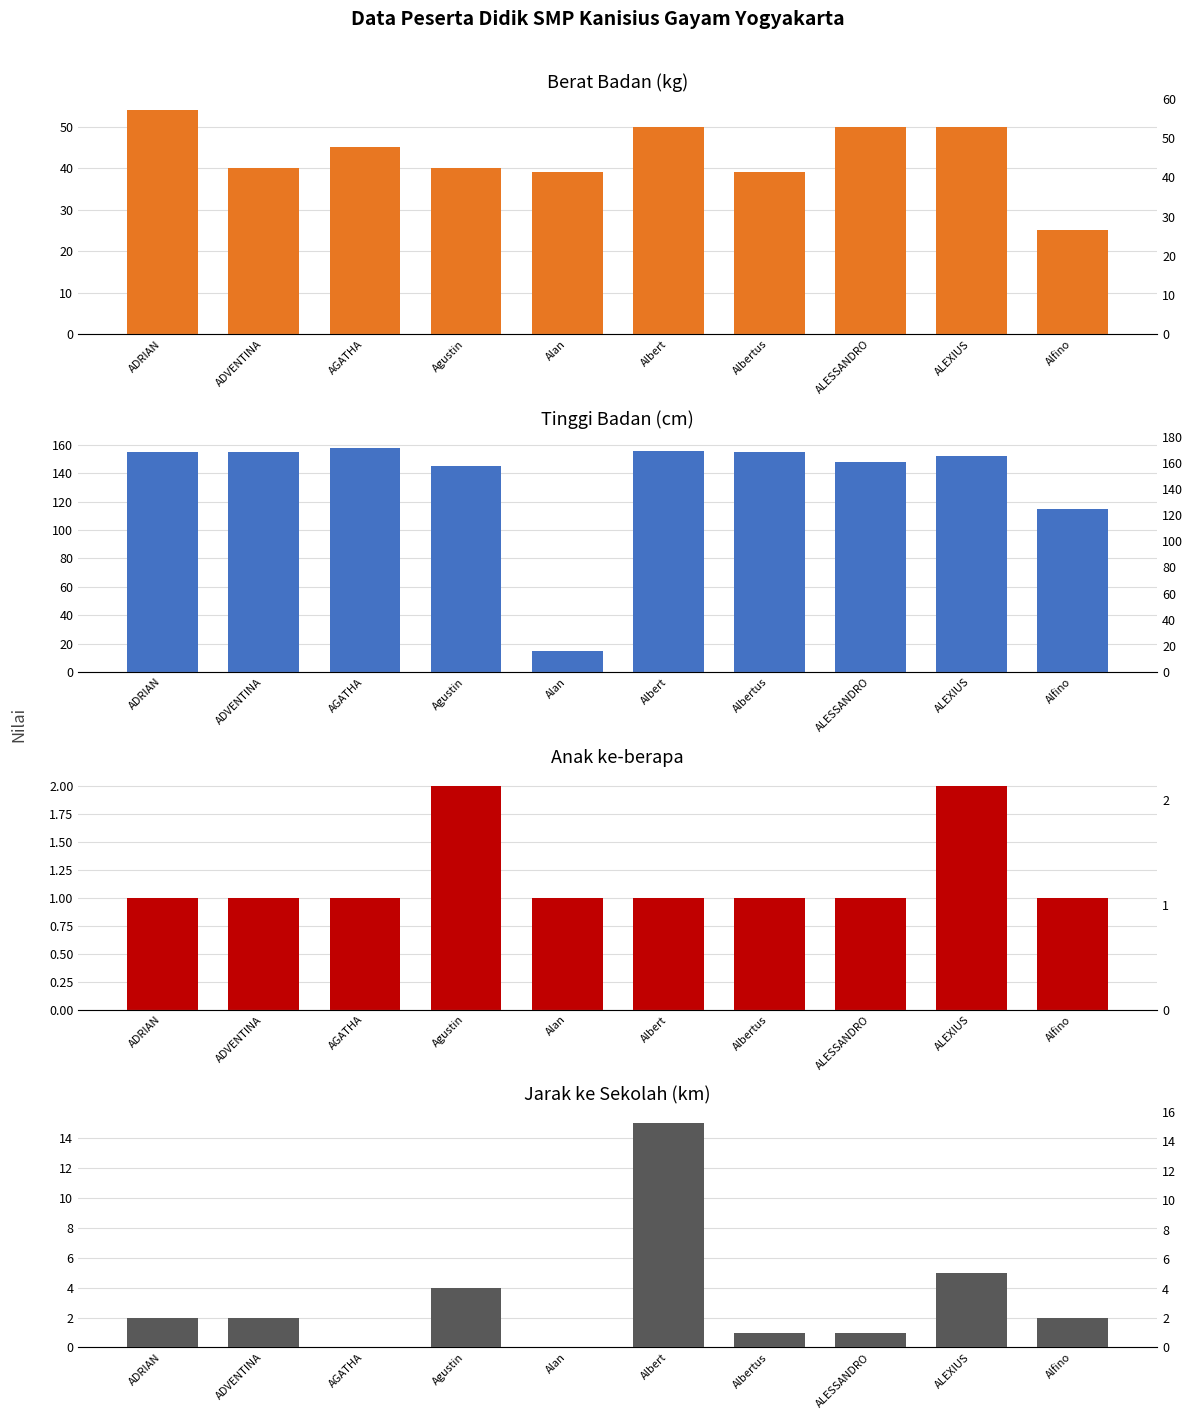

Is the value of Tinggi Badan at AGATHA greater than the value of Jarak Rumah ke Sekolah at Alfino?

Yes